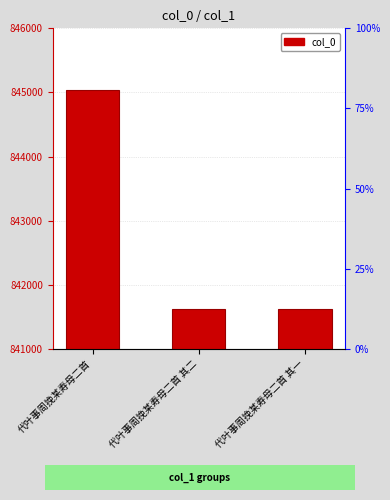

What is the minimum value shown in the chart?

841623